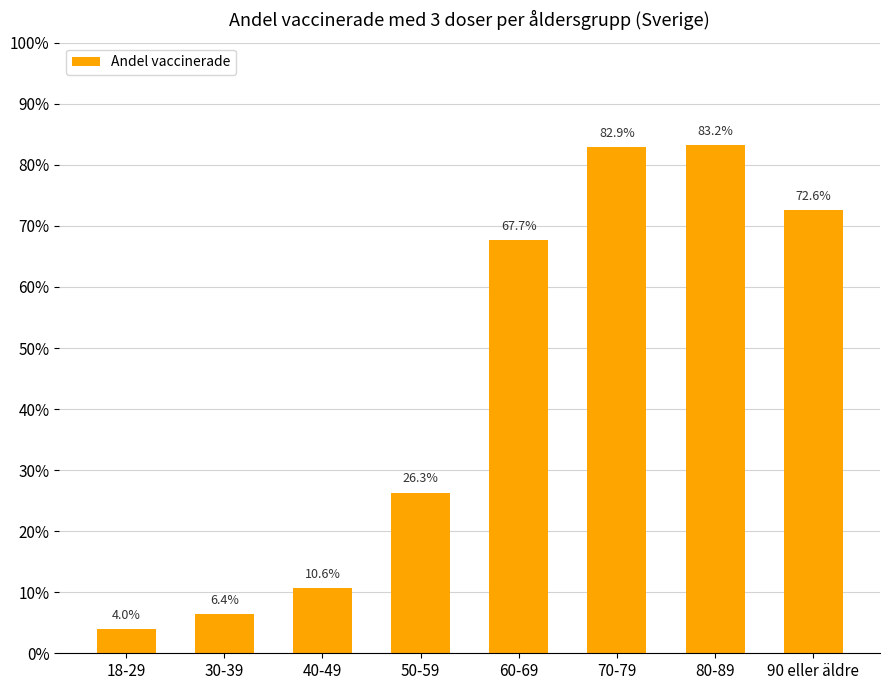

Does the chart contain any negative values?

No